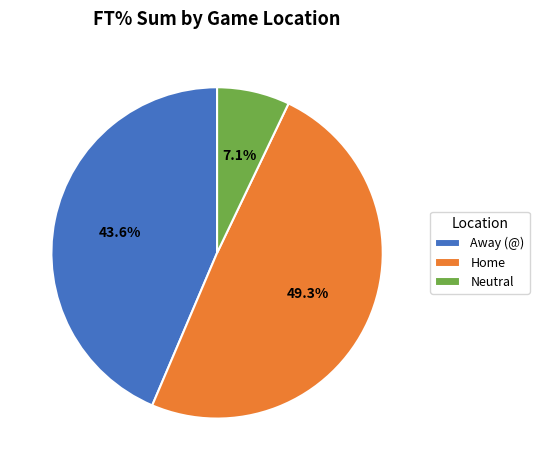

Does any single category account for the majority?

No